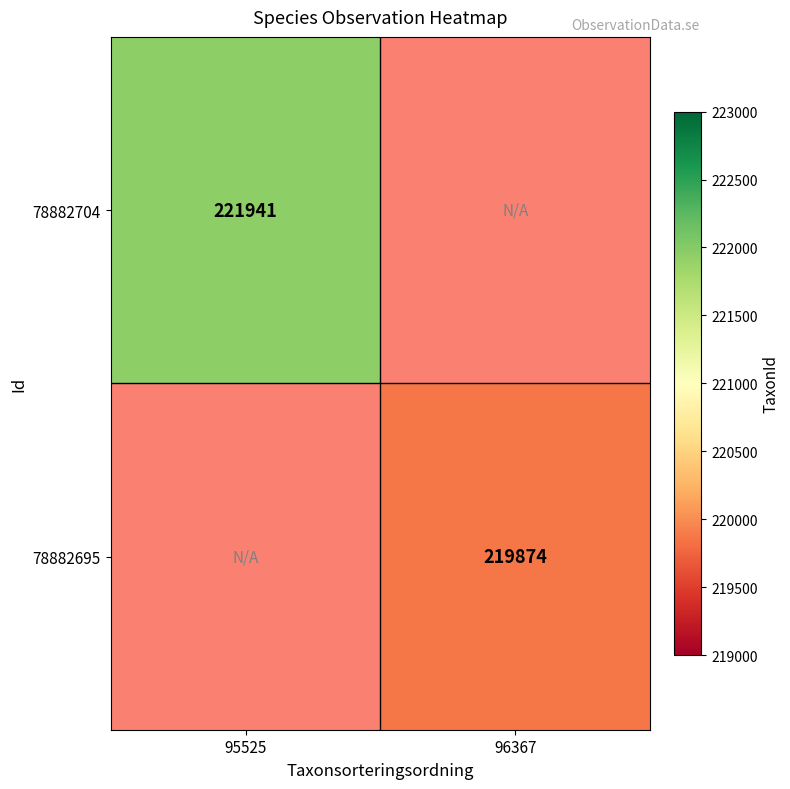

Is the value of 78882695 at 96367 greater than the value of 78882704 at 95525?

No